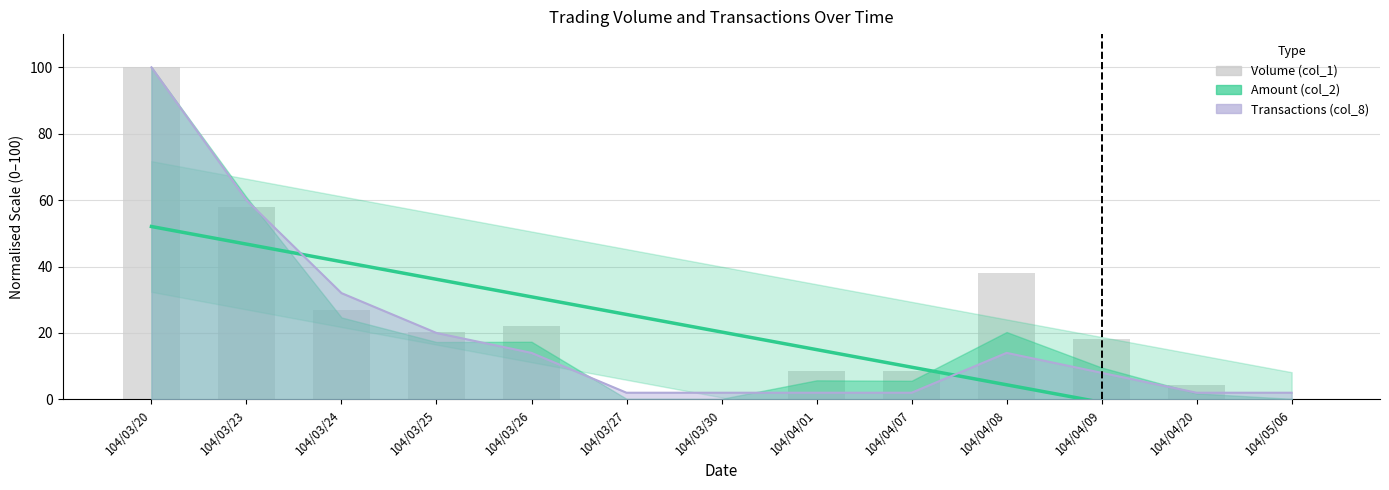

What value does the data have at 104/03/24?

26.9